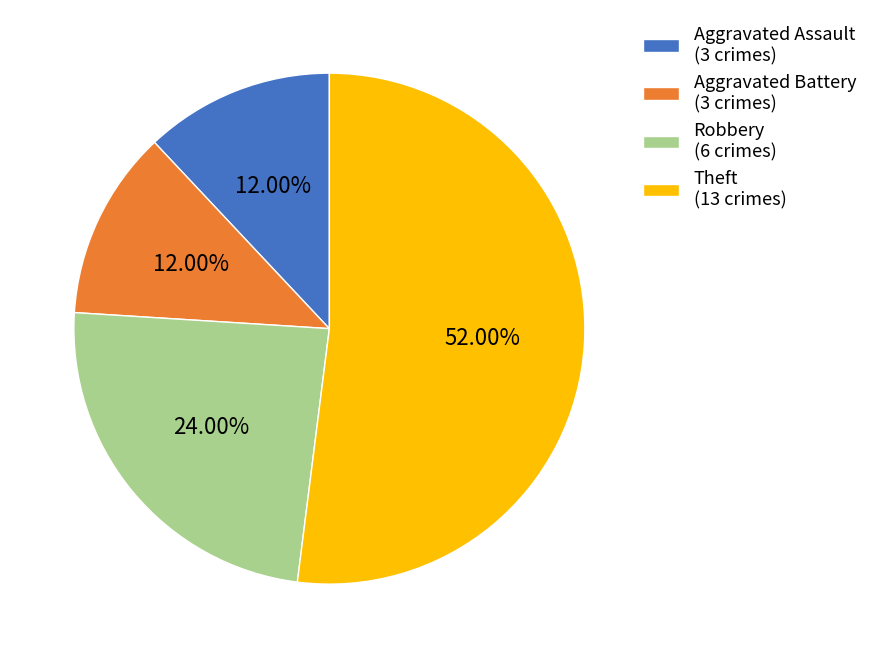

Is the sum of Aggravated Battery and Robbery greater than half?

No